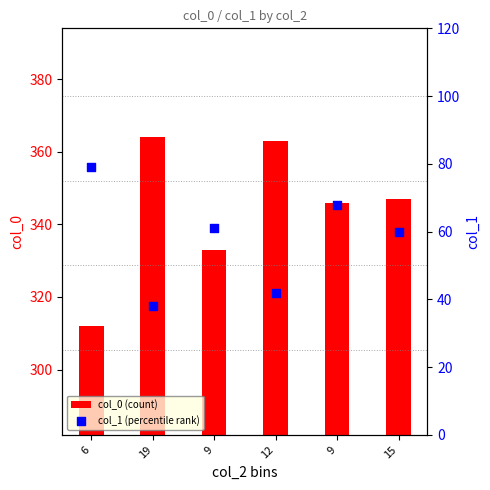

What are all the series names shown in the legend?

col_0 (count), col_1 (percentile rank)